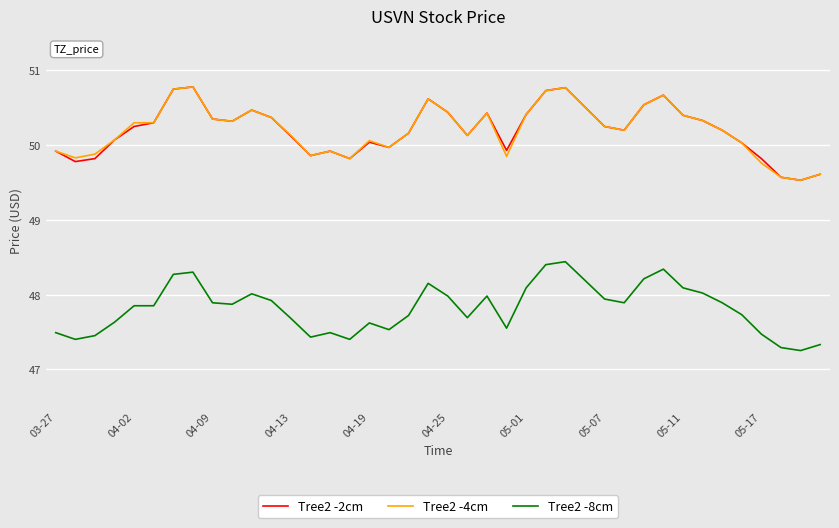

True or false: Tree2 -2cm and Tree2 -8cm cross at least once.

False